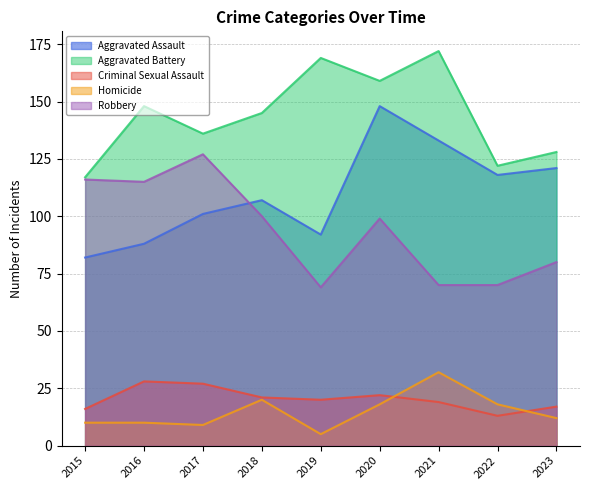

What is the minimum value for Criminal Sexual Assault?

13